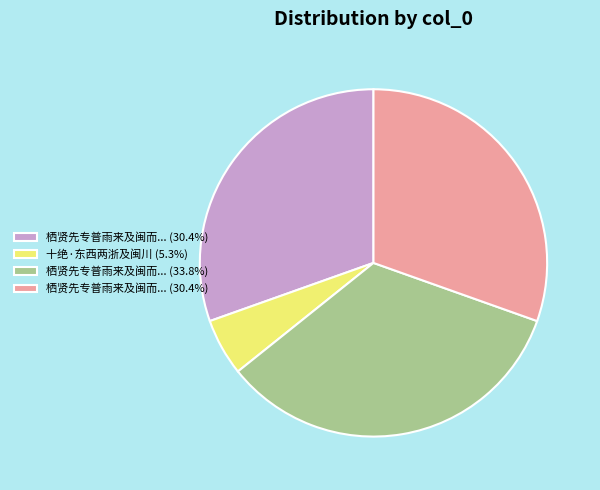

Is there a majority slice in this chart?

No